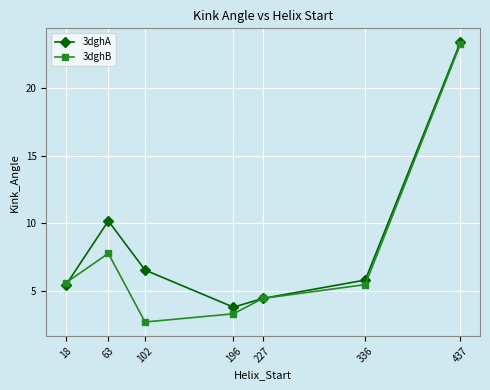

At 102, list the series in order from largest to smallest.

3dghA, 3dghB